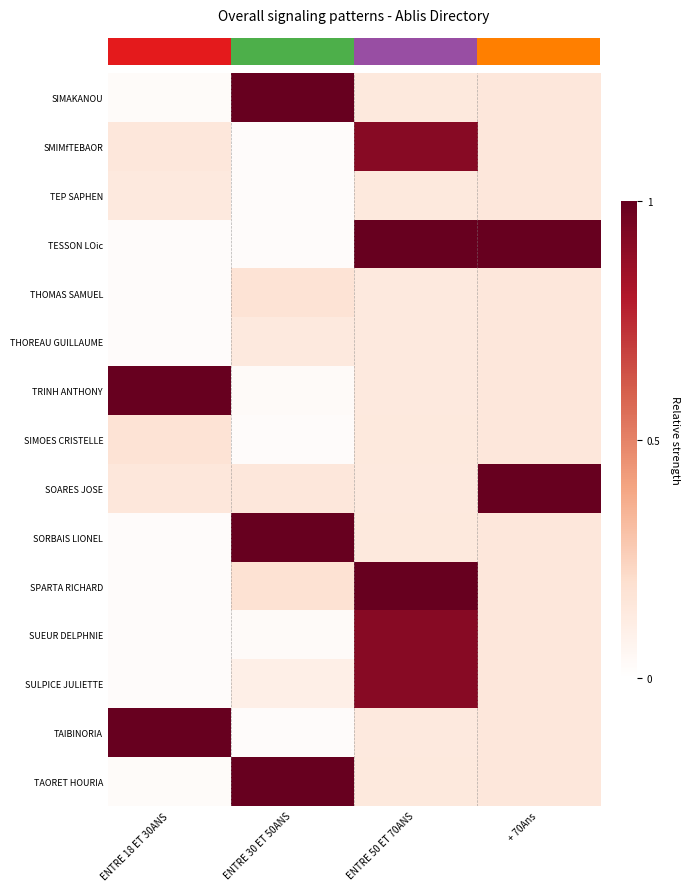

Reading left to right, what are all the values shown in this chart?

row_0: ENTRE 18 ET 30ANS=0.0	ENTRE 30 ET 50ANS=1.0	ENTRE 50 ET 70ANS=0.1	+ 70Ans=0.1
row_1: ENTRE 18 ET 30ANS=0.2	ENTRE 30 ET 50ANS=0.0	ENTRE 50 ET 70ANS=0.9	+ 70Ans=0.2
row_2: ENTRE 18 ET 30ANS=0.1	ENTRE 30 ET 50ANS=0.0	ENTRE 50 ET 70ANS=0.1	+ 70Ans=0.1
row_3: ENTRE 18 ET 30ANS=0.0	ENTRE 30 ET 50ANS=0.0	ENTRE 50 ET 70ANS=1.0	+ 70Ans=1.0
row_4: ENTRE 18 ET 30ANS=0.0	ENTRE 30 ET 50ANS=0.2	ENTRE 50 ET 70ANS=0.1	+ 70Ans=0.2
row_5: ENTRE 18 ET 30ANS=0.0	ENTRE 30 ET 50ANS=0.1	ENTRE 50 ET 70ANS=0.1	+ 70Ans=0.1
row_6: ENTRE 18 ET 30ANS=1.0	ENTRE 30 ET 50ANS=0.0	ENTRE 50 ET 70ANS=0.1	+ 70Ans=0.1
row_7: ENTRE 18 ET 30ANS=0.2	ENTRE 30 ET 50ANS=0.0	ENTRE 50 ET 70ANS=0.1	+ 70Ans=0.2
row_8: ENTRE 18 ET 30ANS=0.2	ENTRE 30 ET 50ANS=0.2	ENTRE 50 ET 70ANS=0.1	+ 70Ans=1.0
row_9: ENTRE 18 ET 30ANS=0.0	ENTRE 30 ET 50ANS=1.0	ENTRE 50 ET 70ANS=0.1	+ 70Ans=0.1
row_10: ENTRE 18 ET 30ANS=0.0	ENTRE 30 ET 50ANS=0.2	ENTRE 50 ET 70ANS=1.0	+ 70Ans=0.2
row_11: ENTRE 18 ET 30ANS=0.0	ENTRE 30 ET 50ANS=0.0	ENTRE 50 ET 70ANS=0.9	+ 70Ans=0.1
row_12: ENTRE 18 ET 30ANS=0.0	ENTRE 30 ET 50ANS=0.1	ENTRE 50 ET 70ANS=0.9	+ 70Ans=0.1
row_13: ENTRE 18 ET 30ANS=1.0	ENTRE 30 ET 50ANS=0.0	ENTRE 50 ET 70ANS=0.1	+ 70Ans=0.2
row_14: ENTRE 18 ET 30ANS=0.0	ENTRE 30 ET 50ANS=1.0	ENTRE 50 ET 70ANS=0.1	+ 70Ans=0.1